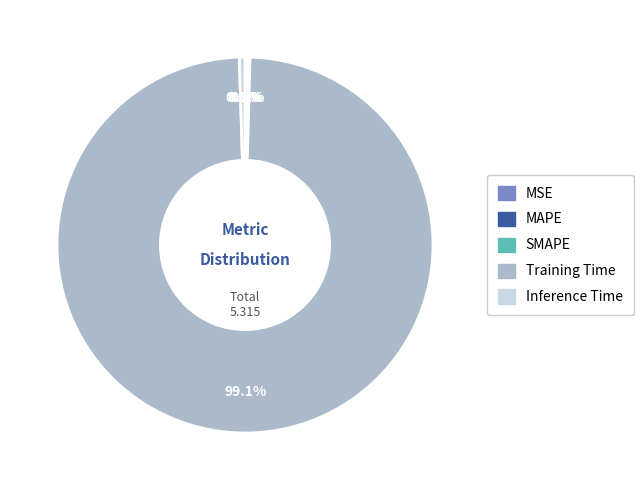

Which slice is the largest?

Training Time